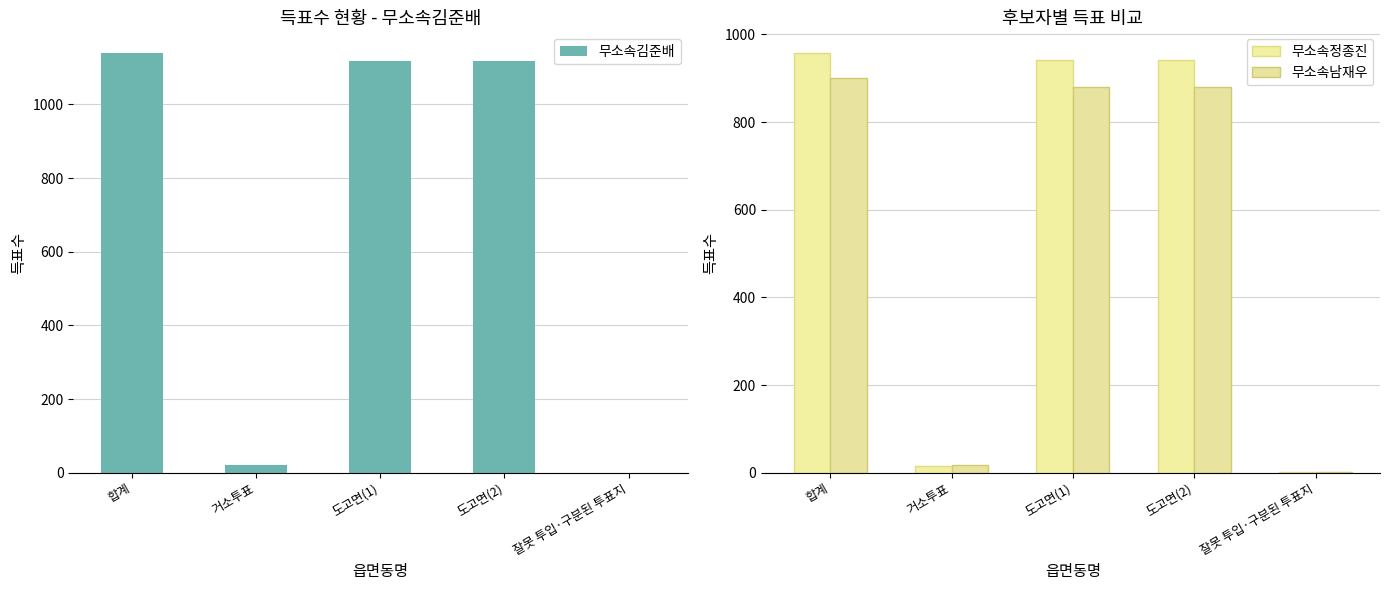

How many categories are shown in the chart?

5